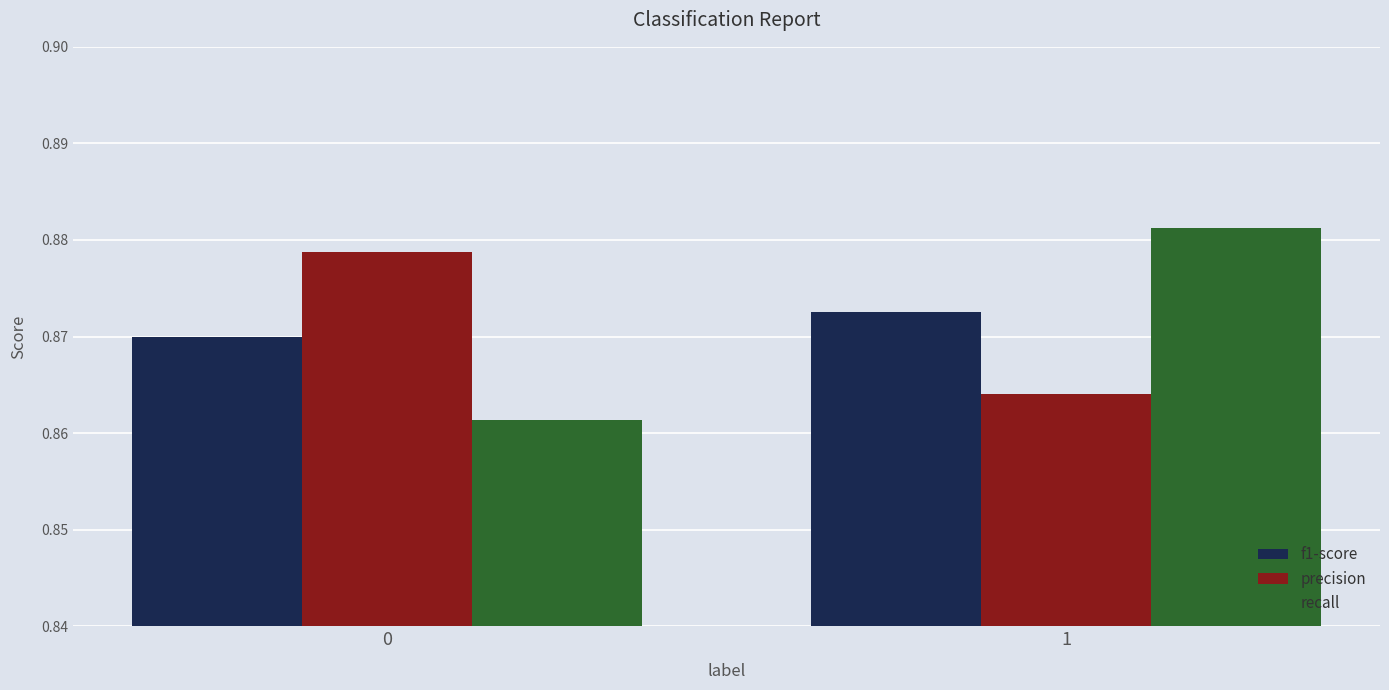

Rank the series by their maximum value, from highest to lowest.

recall, precision, f1-score